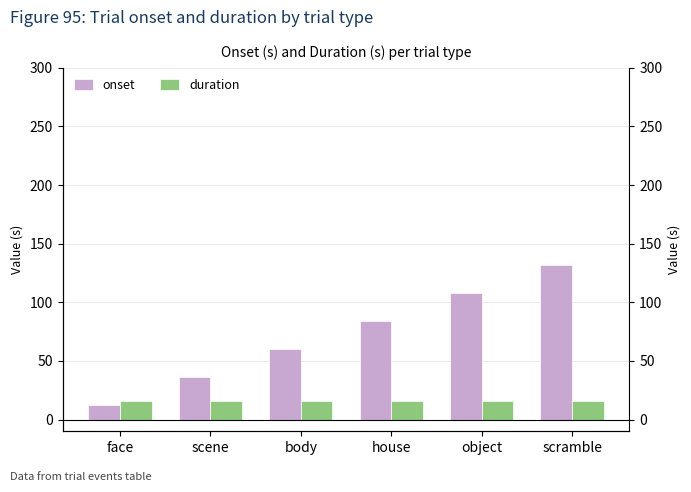

List the series in order of their overall mean, lowest first.

duration, onset